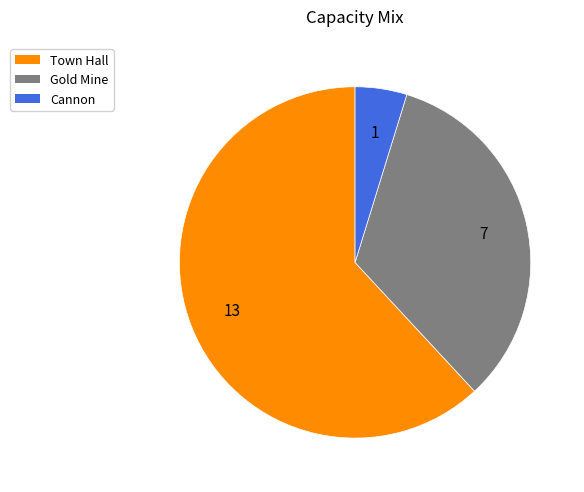

Rank the categories by value from lowest to highest.

Cannon, Gold Mine, Town Hall